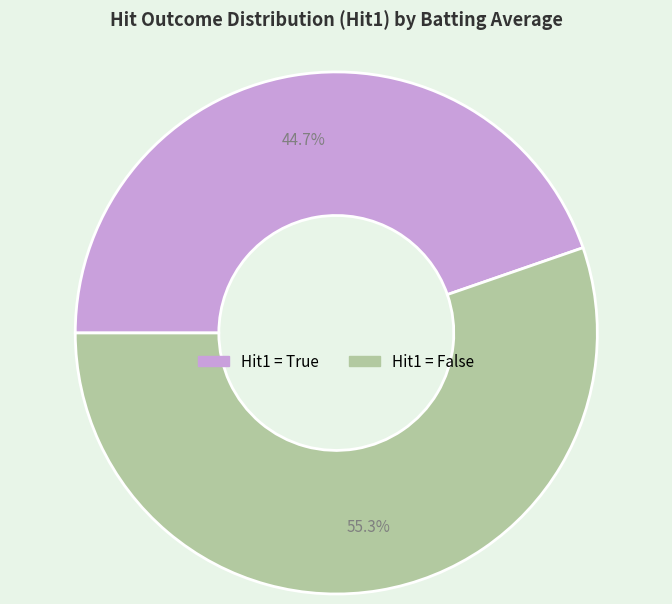

Is there a majority slice in this chart?

Yes